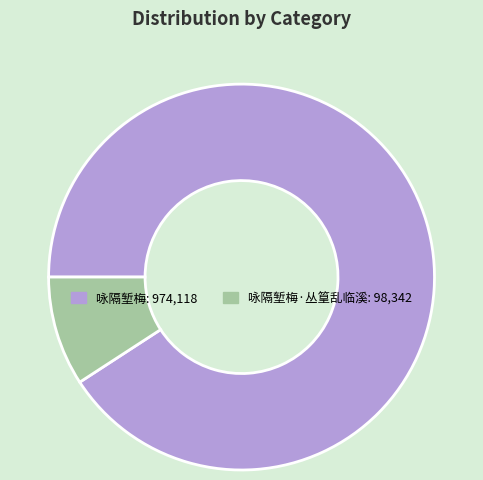

How many slices are in this pie chart?

2